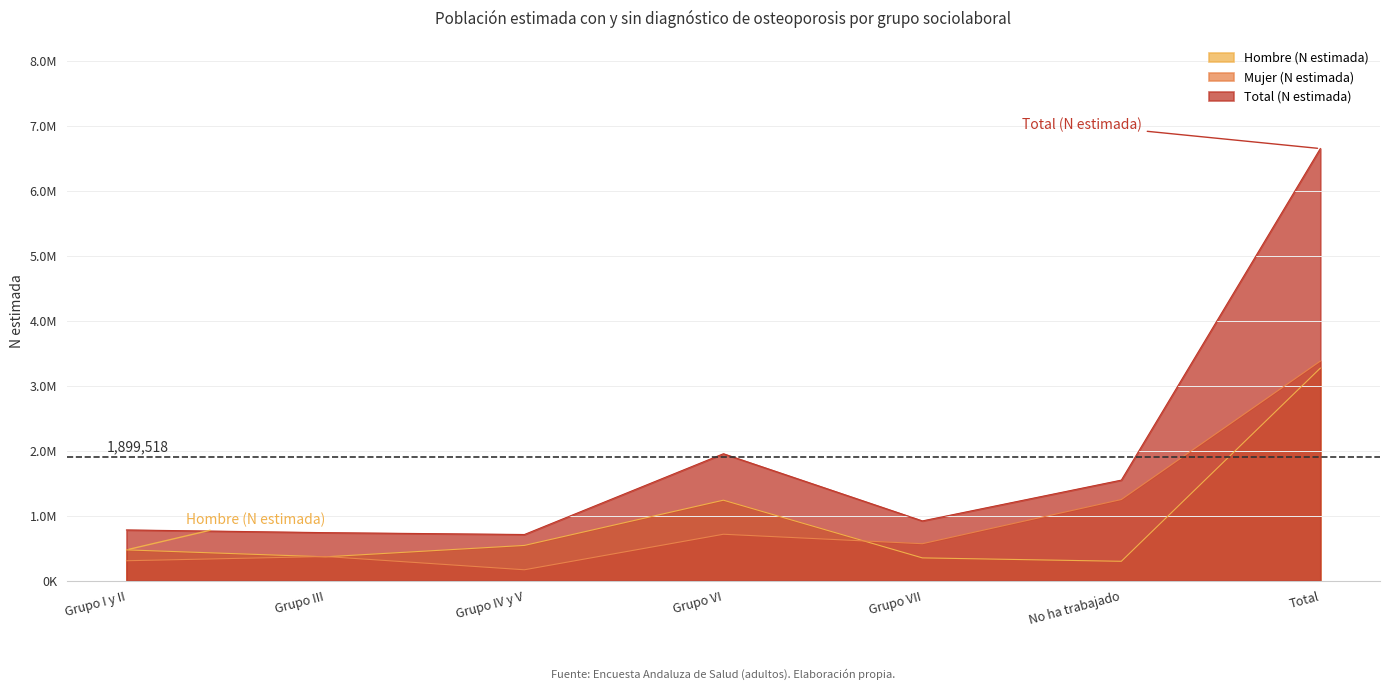

What is the sum of the Hombre (N estimada) values at Grupo III and Grupo VII?

717489